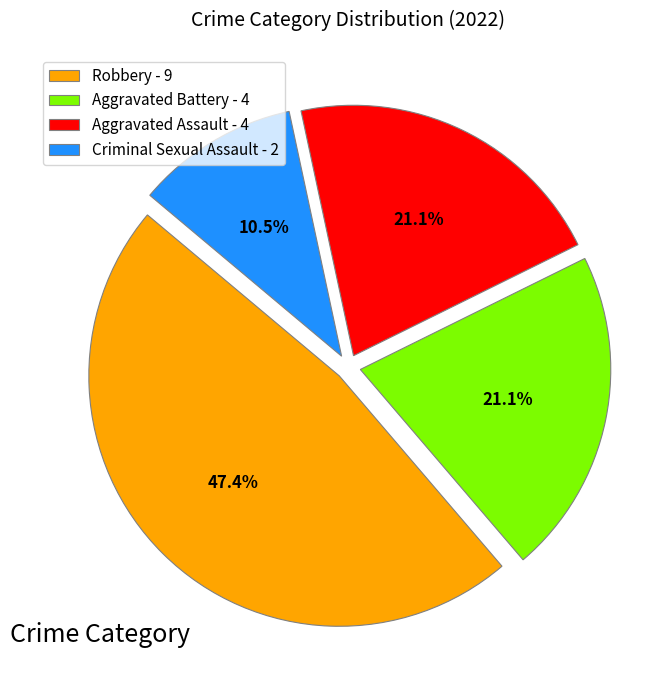

How many slices are in this pie chart?

4